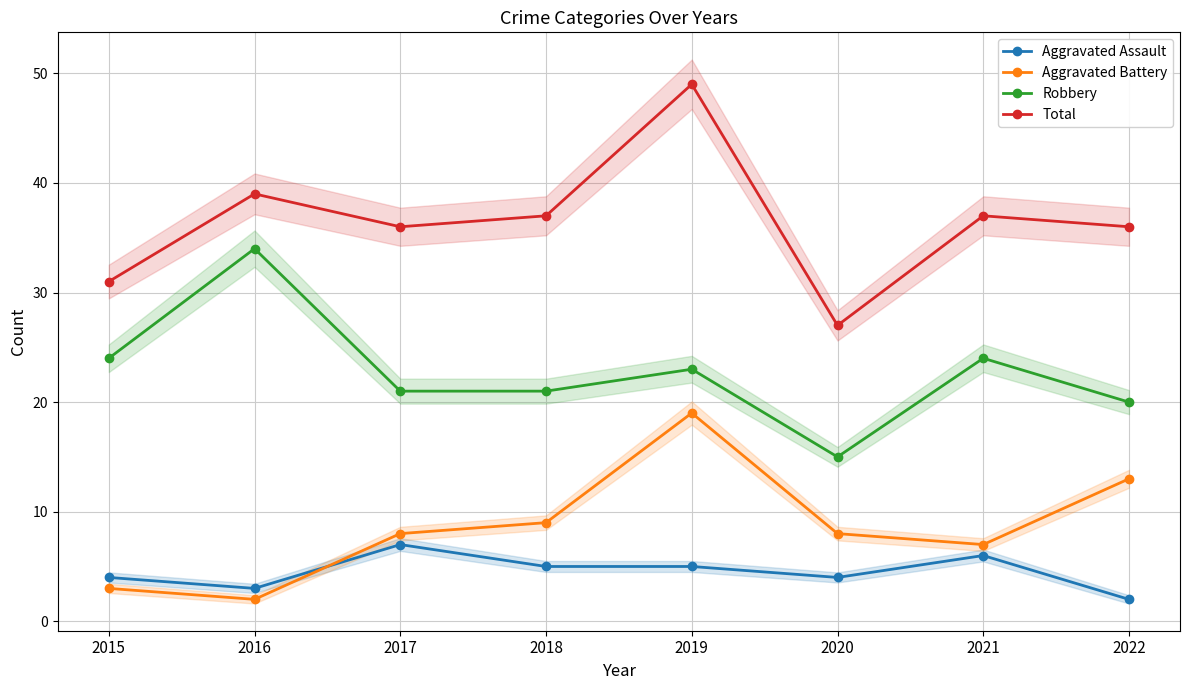

True or false: Aggravated Battery and Total intersect in this chart.

False